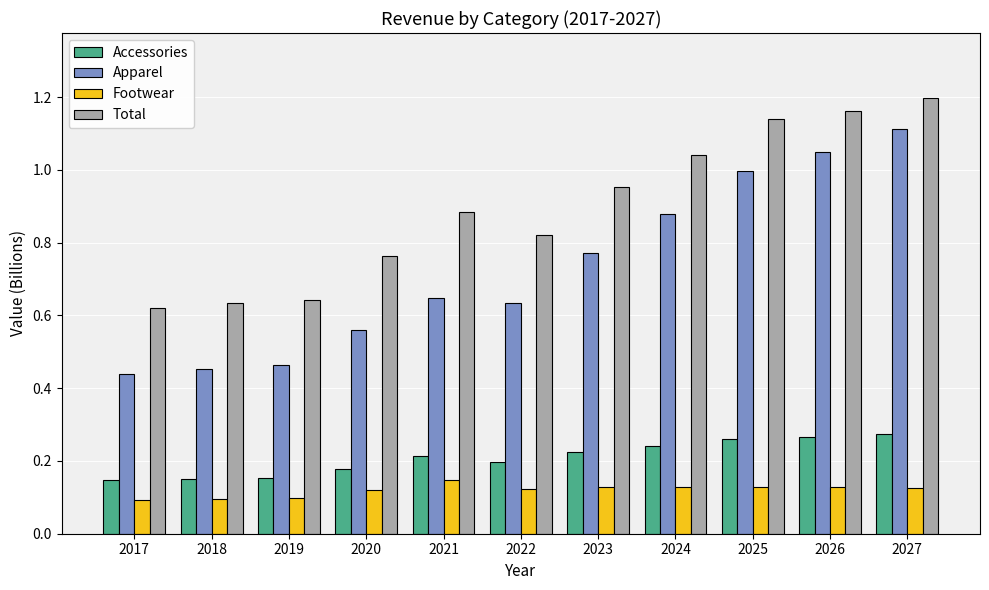

At how many categories does at least one series exceed 0?

11